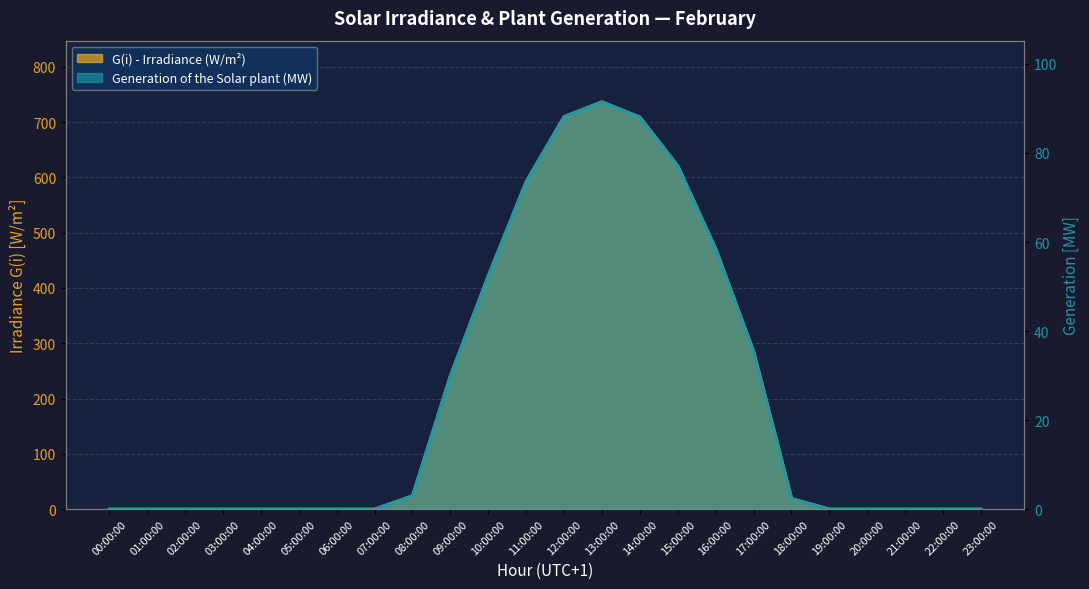

What is the difference between the maximum and minimum values in the G(i) - Irradiance (W/m²) series?

736.8